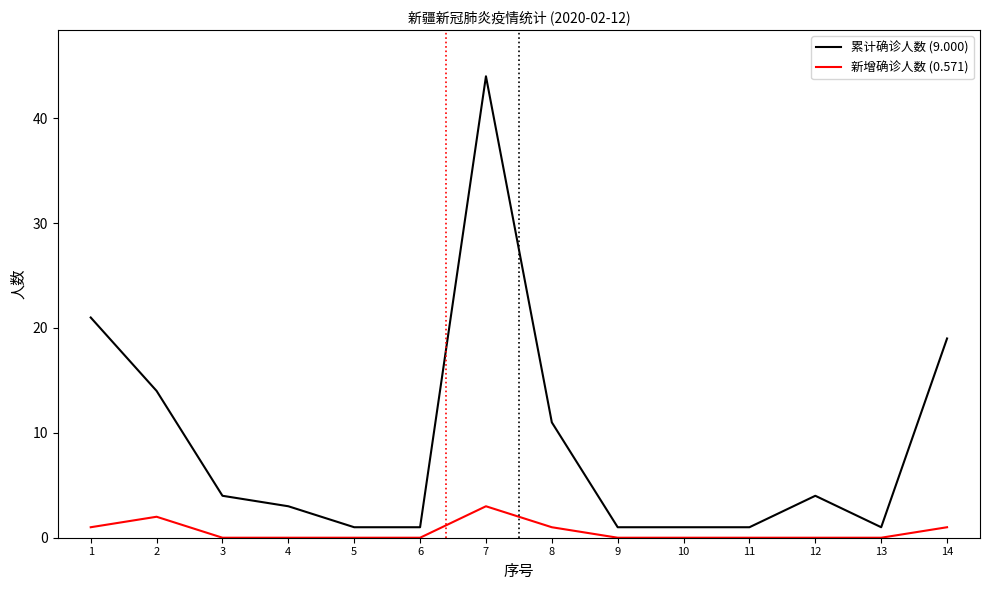

Which series has the largest total across all categories?

累计确诊人数 (9.000)